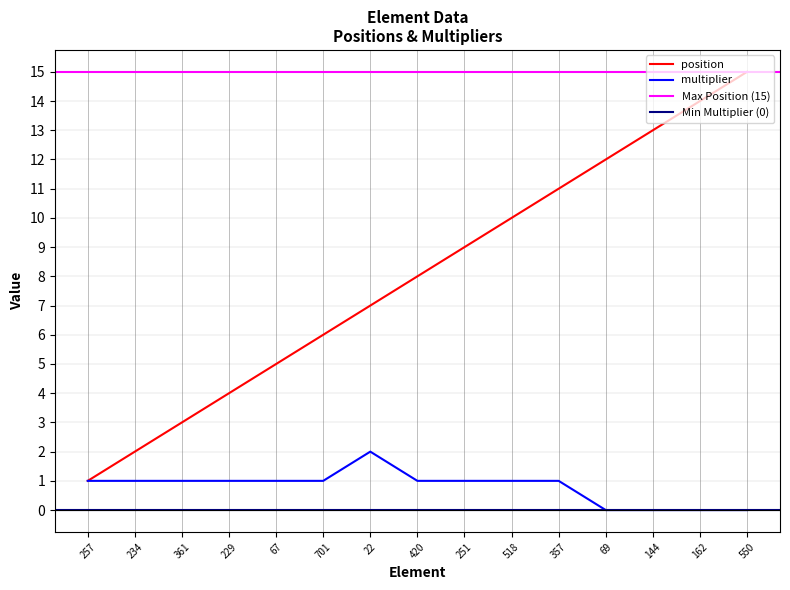

Which series has the widest spread of values?

position